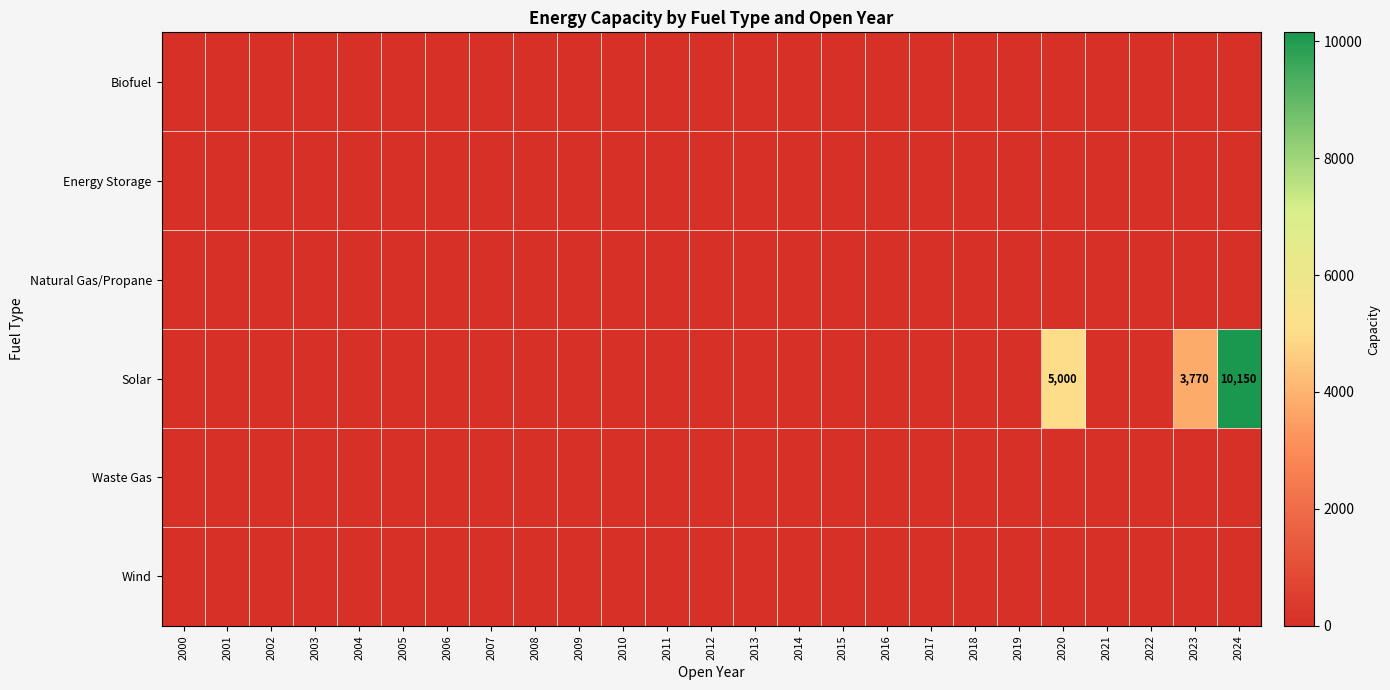

Is the value of Natural Gas/Propane at 2015 greater than the value of Solar at 2002?

No